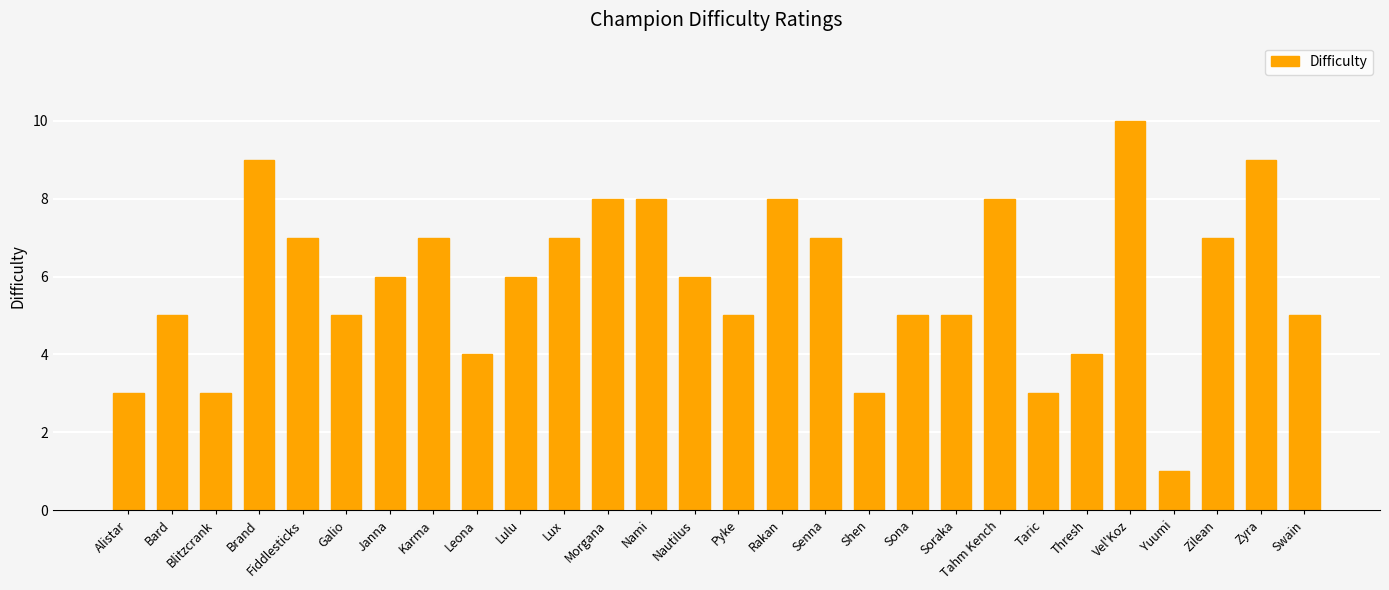

The value at Tahm Kench is 2. True or false?

False